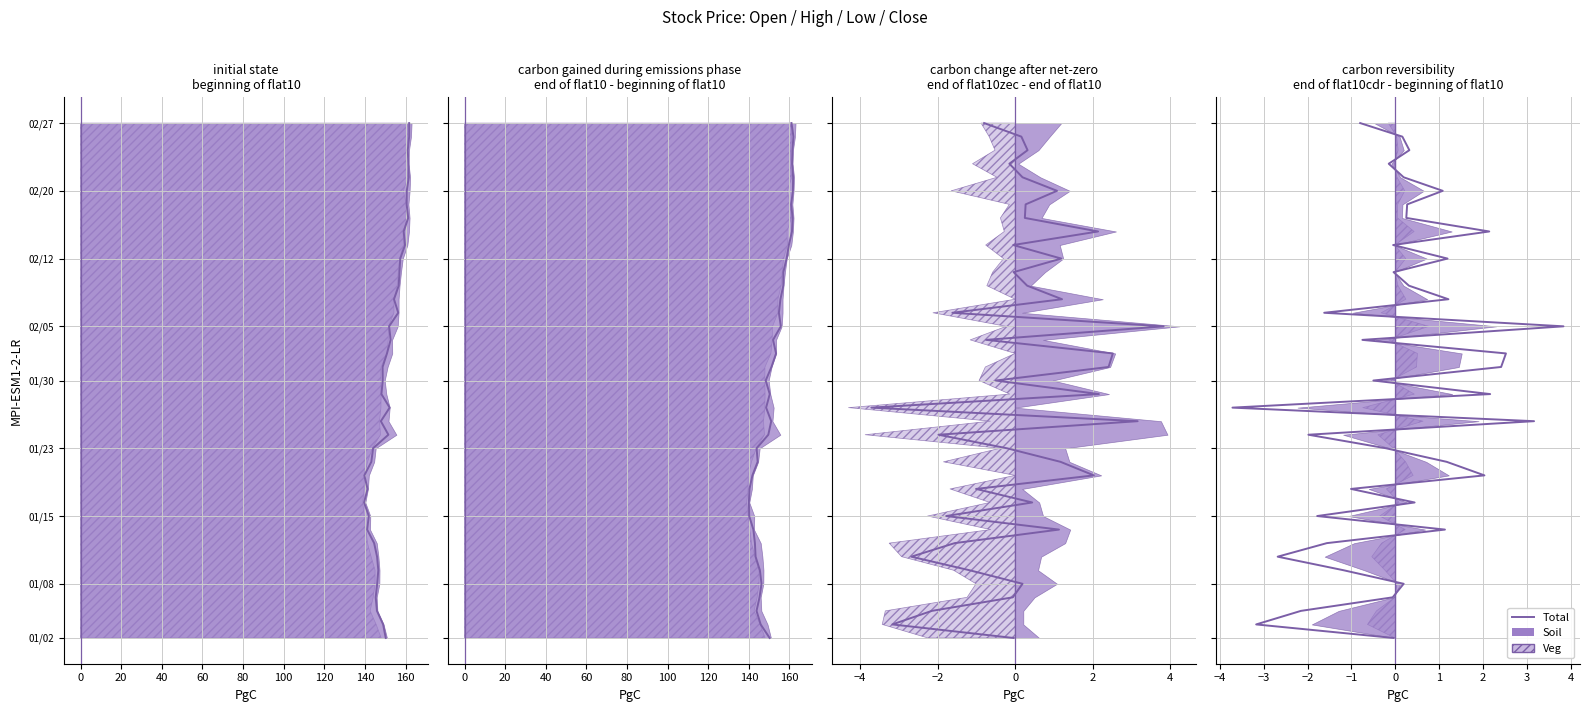

What is the value of the 15th point from the left?

14